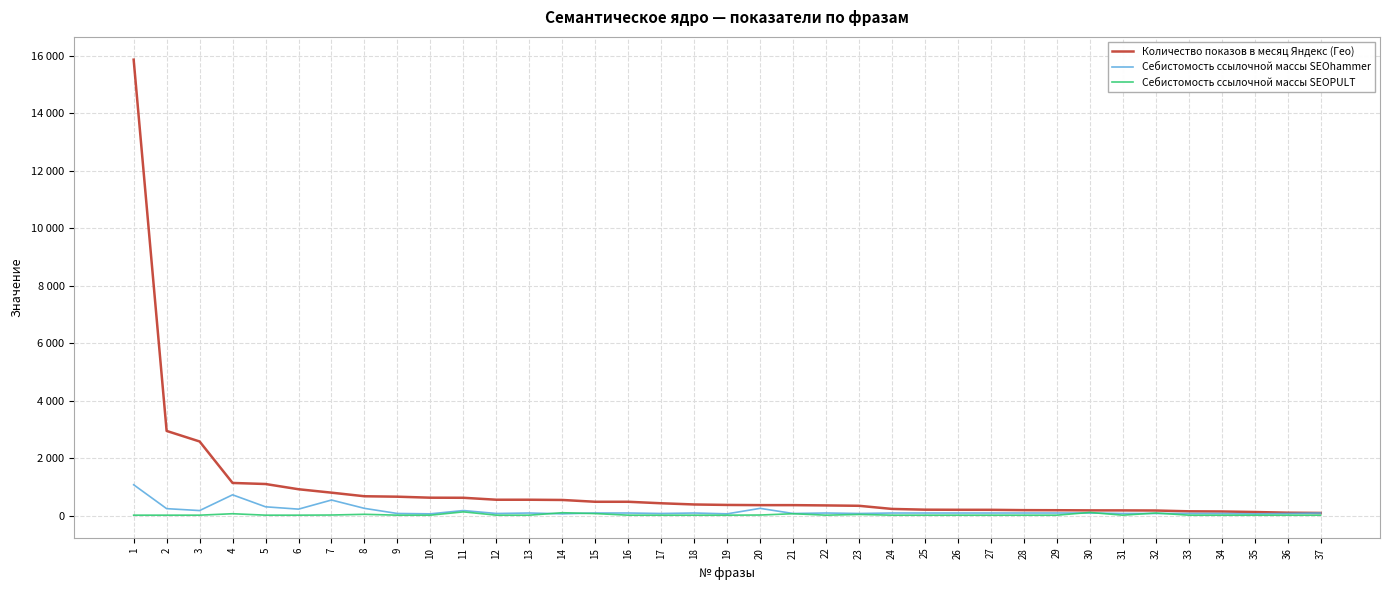

Does the chart have visible grid lines?

Yes